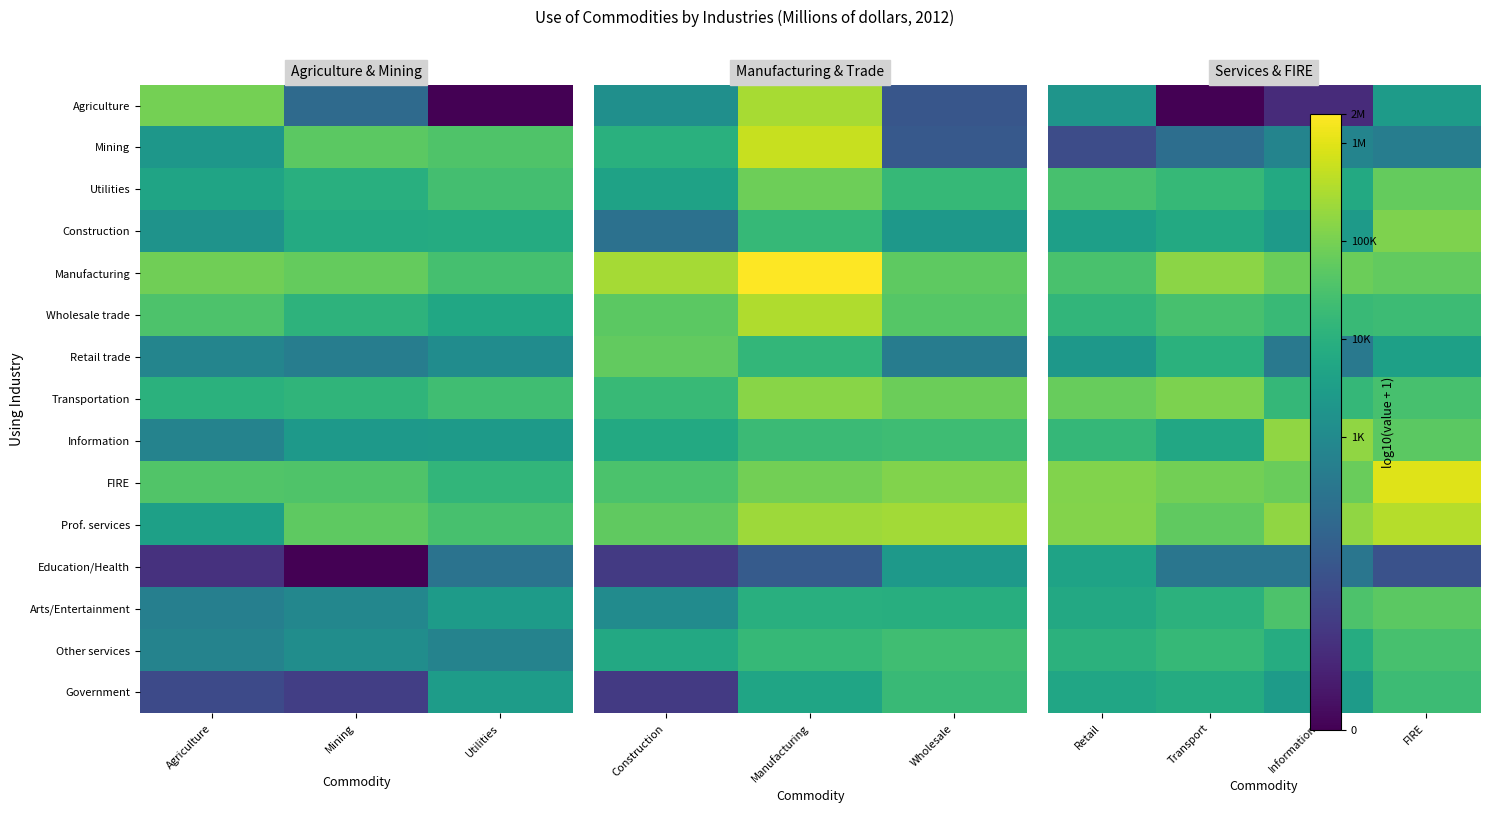

Read the FIRE value at Retail.

5.1